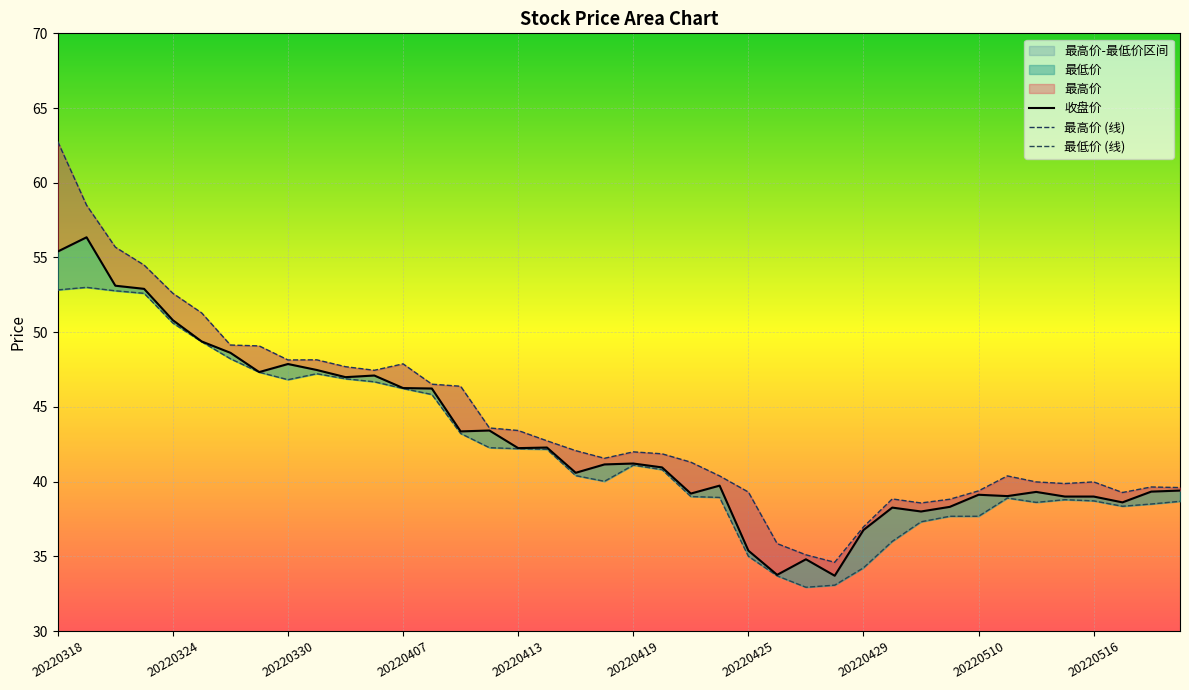

What position from the right is 18?

22